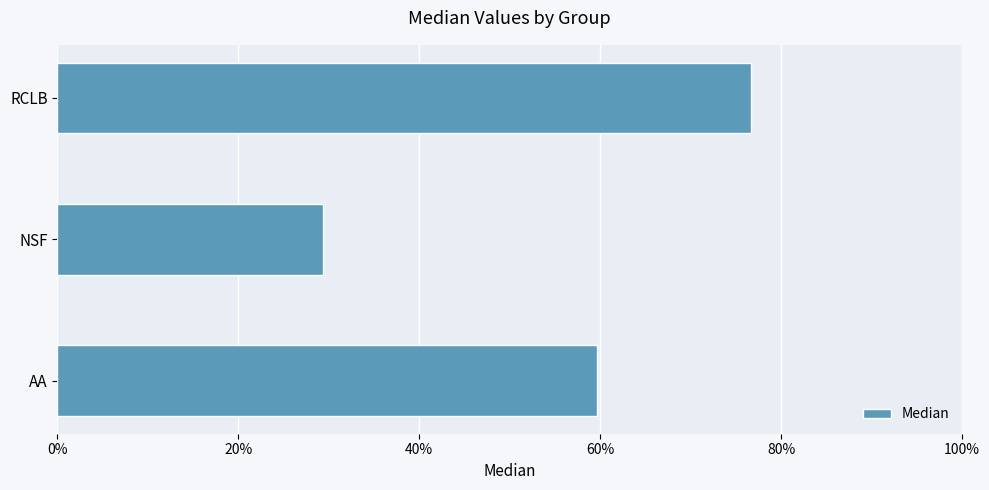

What is the greatest value displayed?

0.8